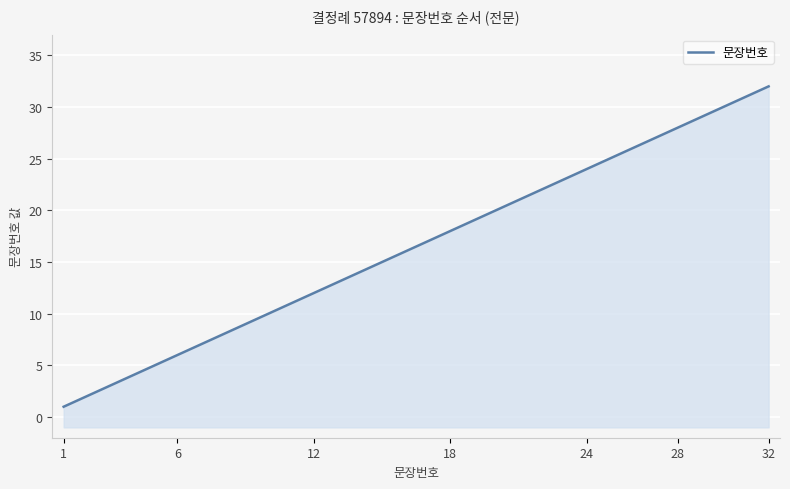

Which category has the lowest value across all series?

1